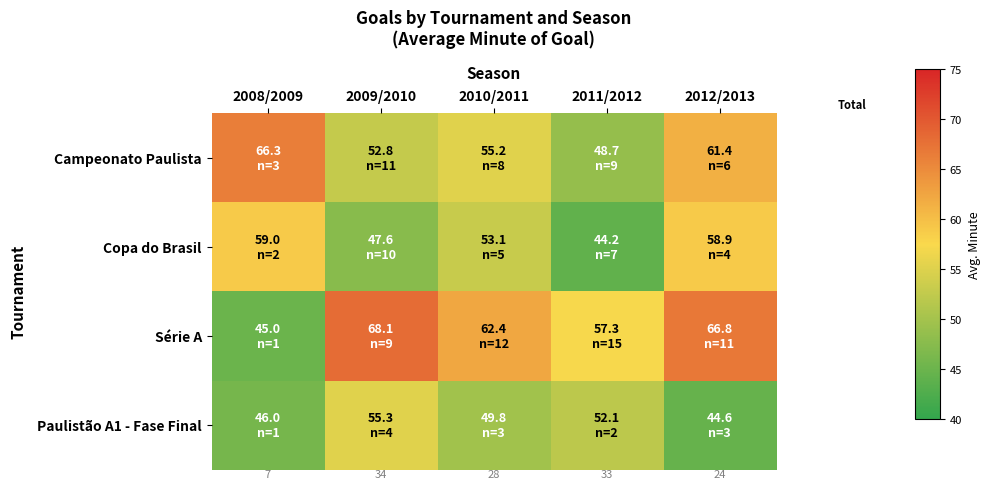

Which series has the largest total across all categories?

Série A